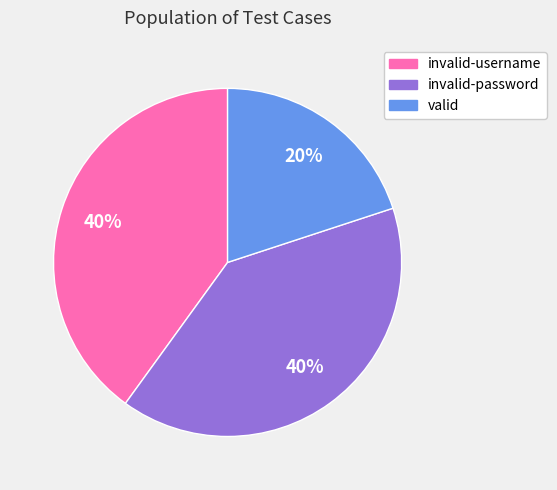

Approximately how many times larger is the value at invalid-password compared to invalid-username?

1.0